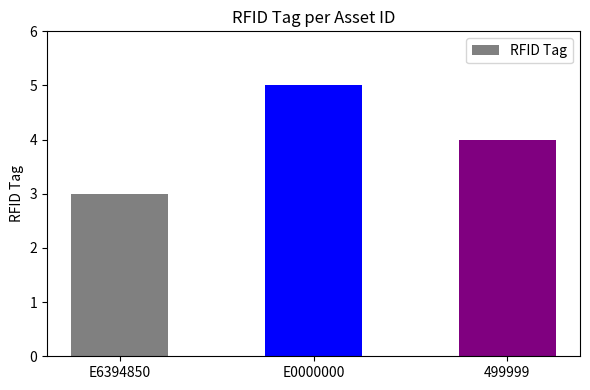

List the labels in order of value, smallest first.

E6394850, 499999, E0000000